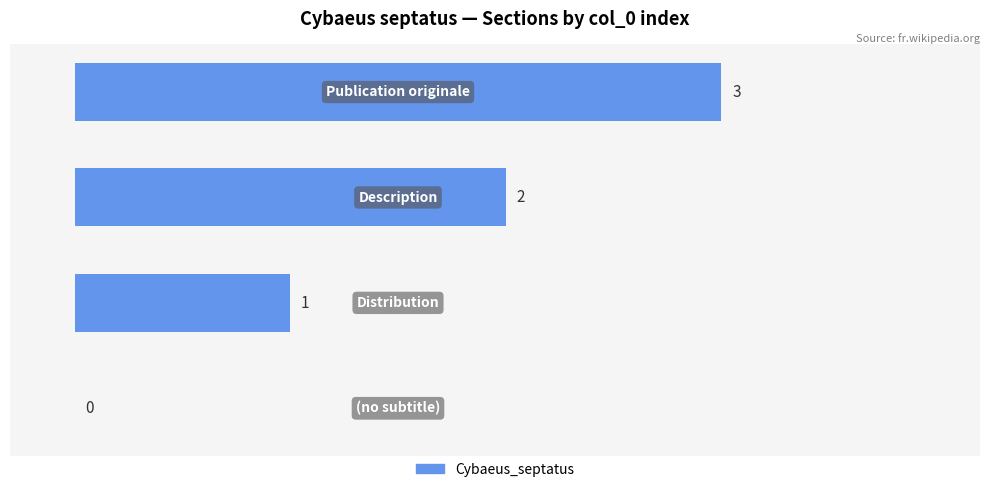

What is the sum of all values?

6